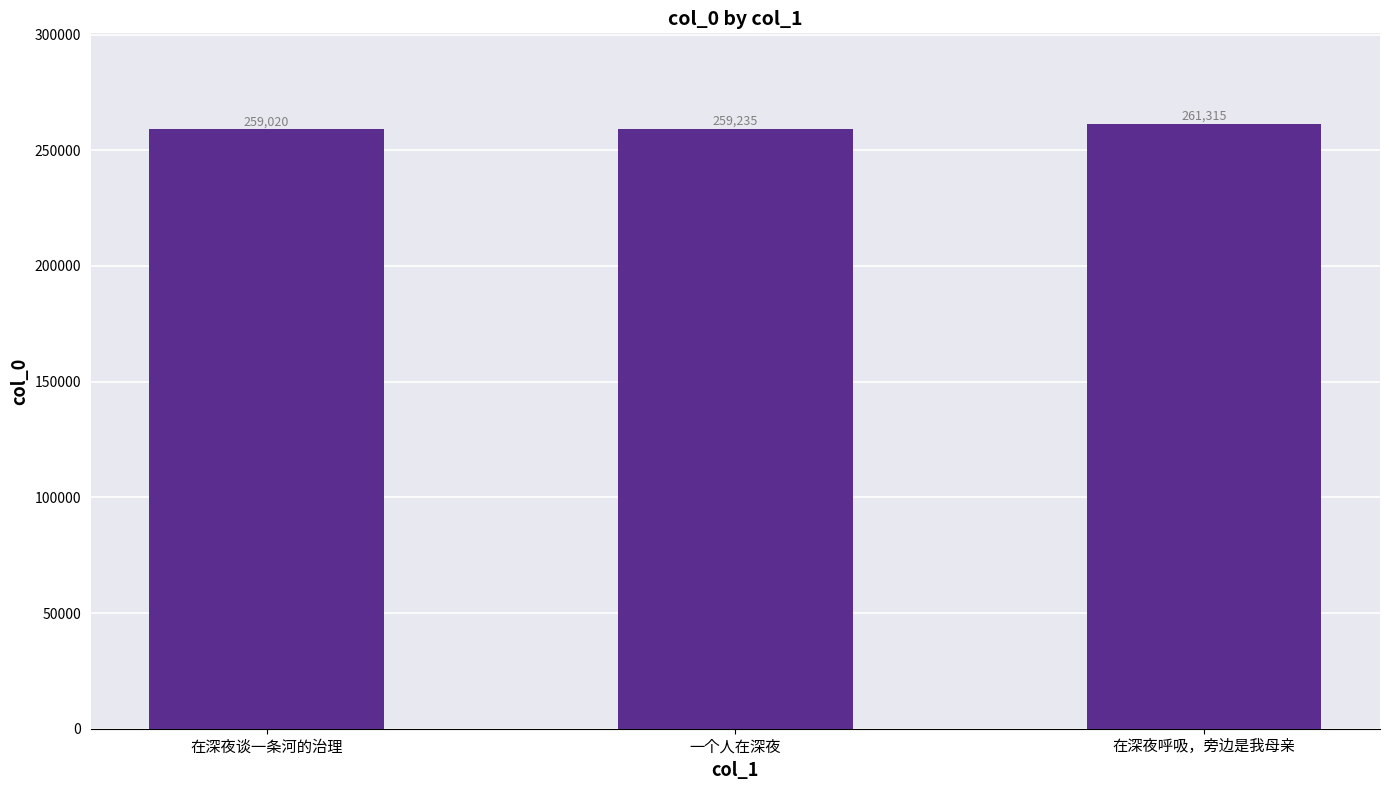

Are the bars grouped side by side (vs. stacked)?

No